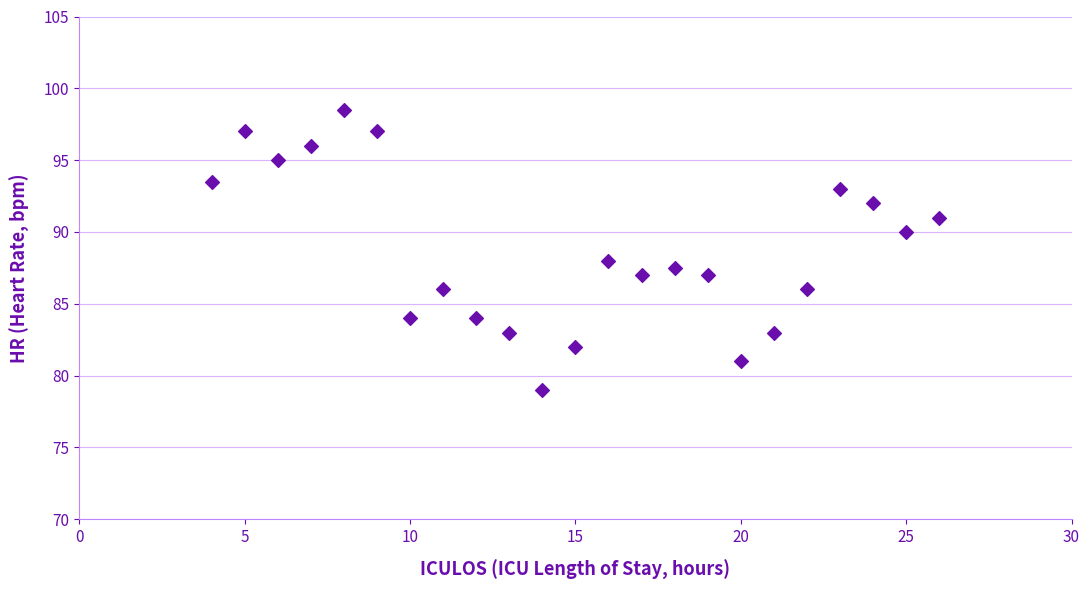

What is the range of Y values (max minus min)?

19.5